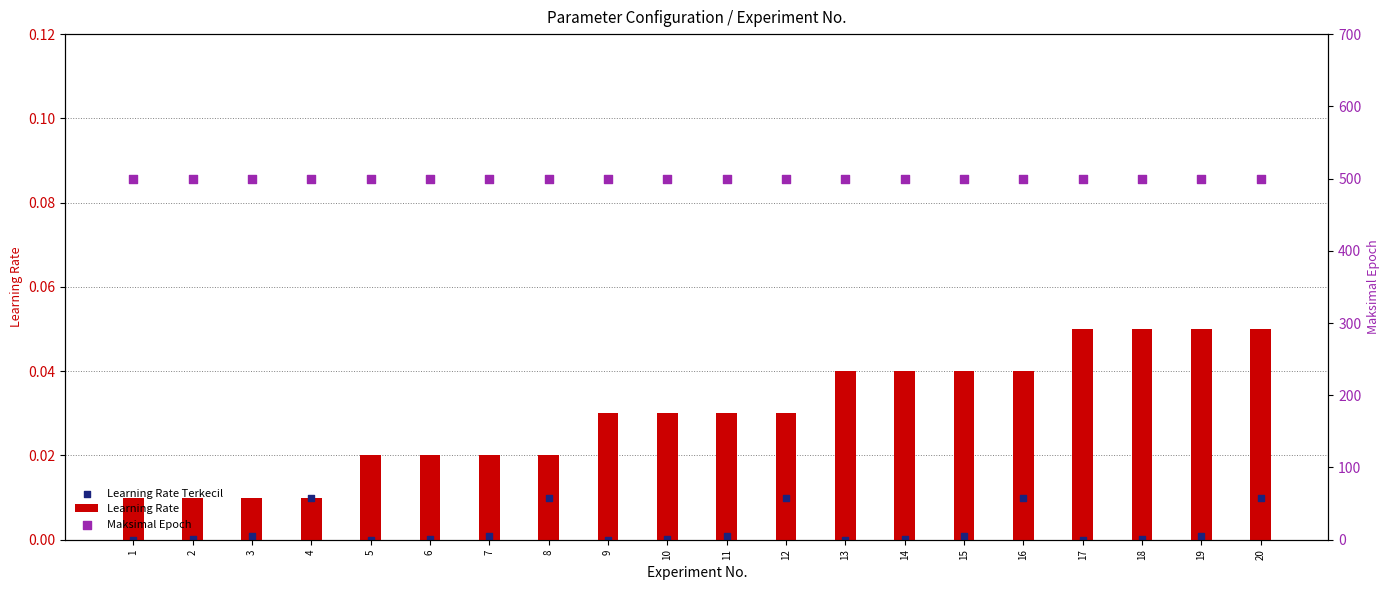

At how many categories does at least one series exceed 427?

20